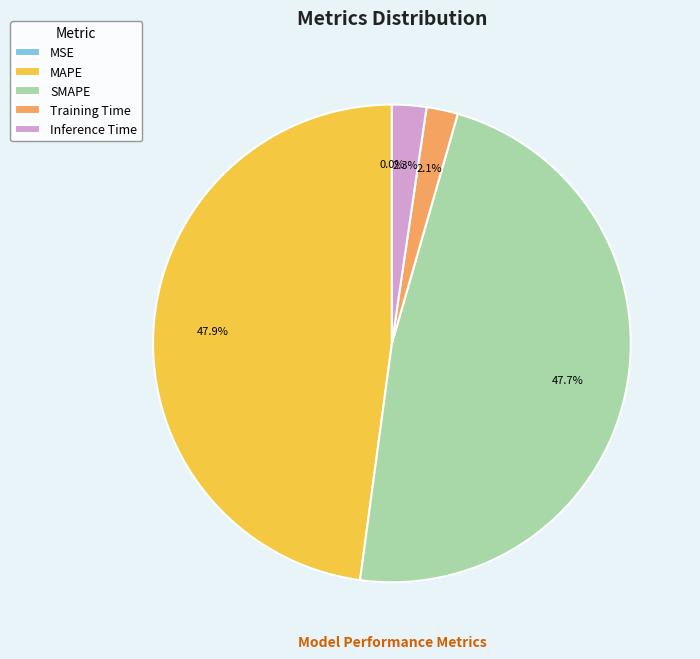

How much of the chart is everything except SMAPE?

52.3%